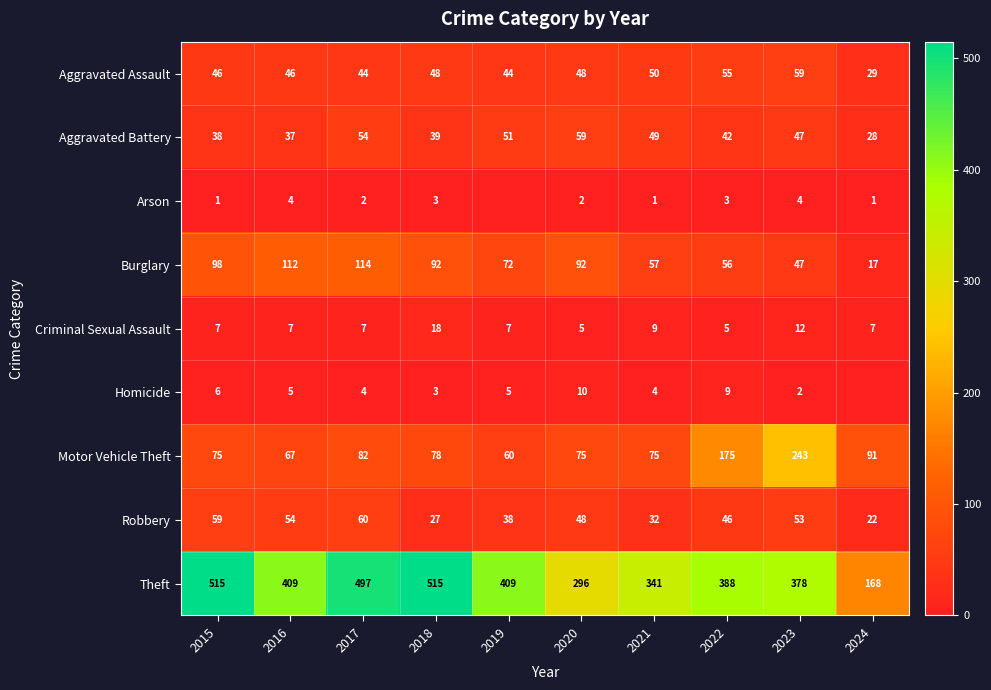

At which label is Theft closest to 341?

2021